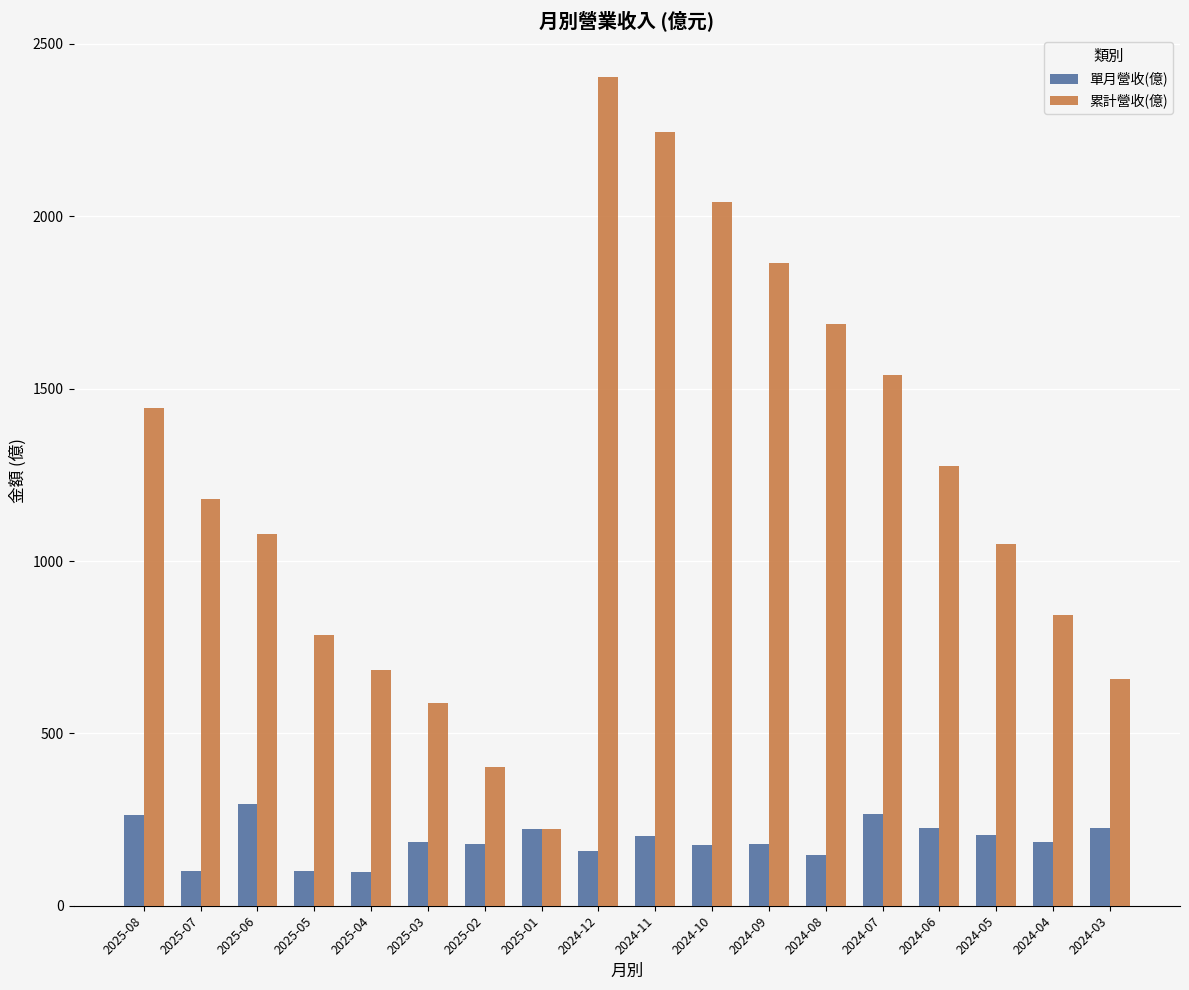

How many bars are there in total?

36